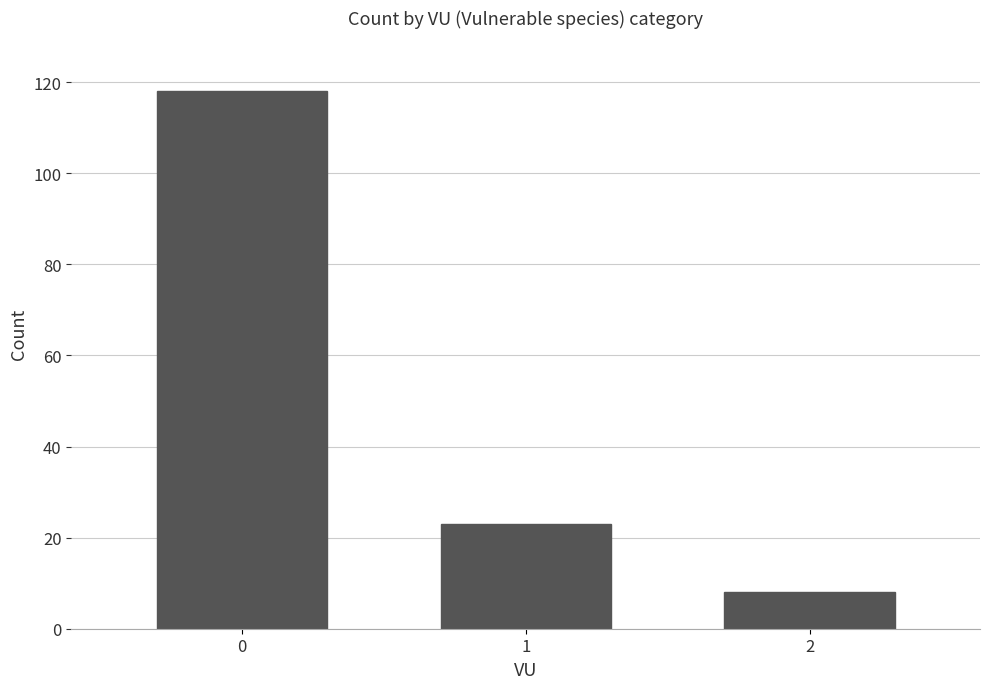

How many distinct data groups are displayed?

1